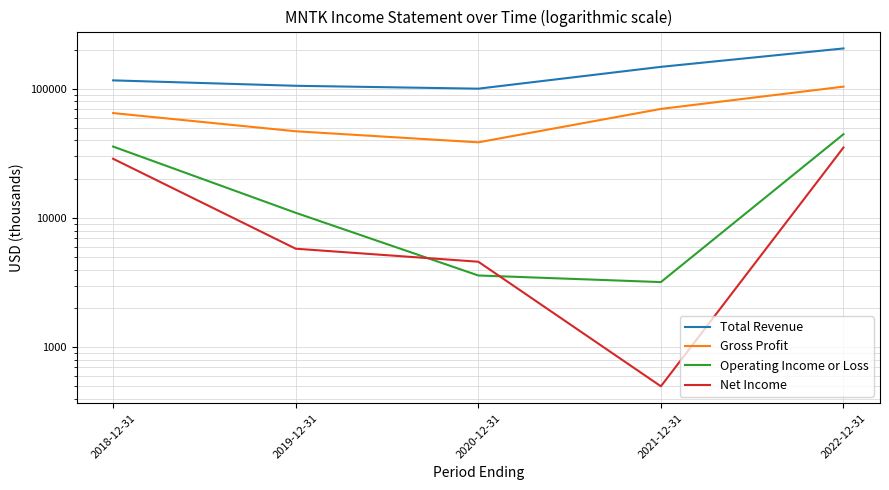

Rank the series by their maximum value, from lowest to highest.

Net Income, Operating Income or Loss, Gross Profit, Total Revenue